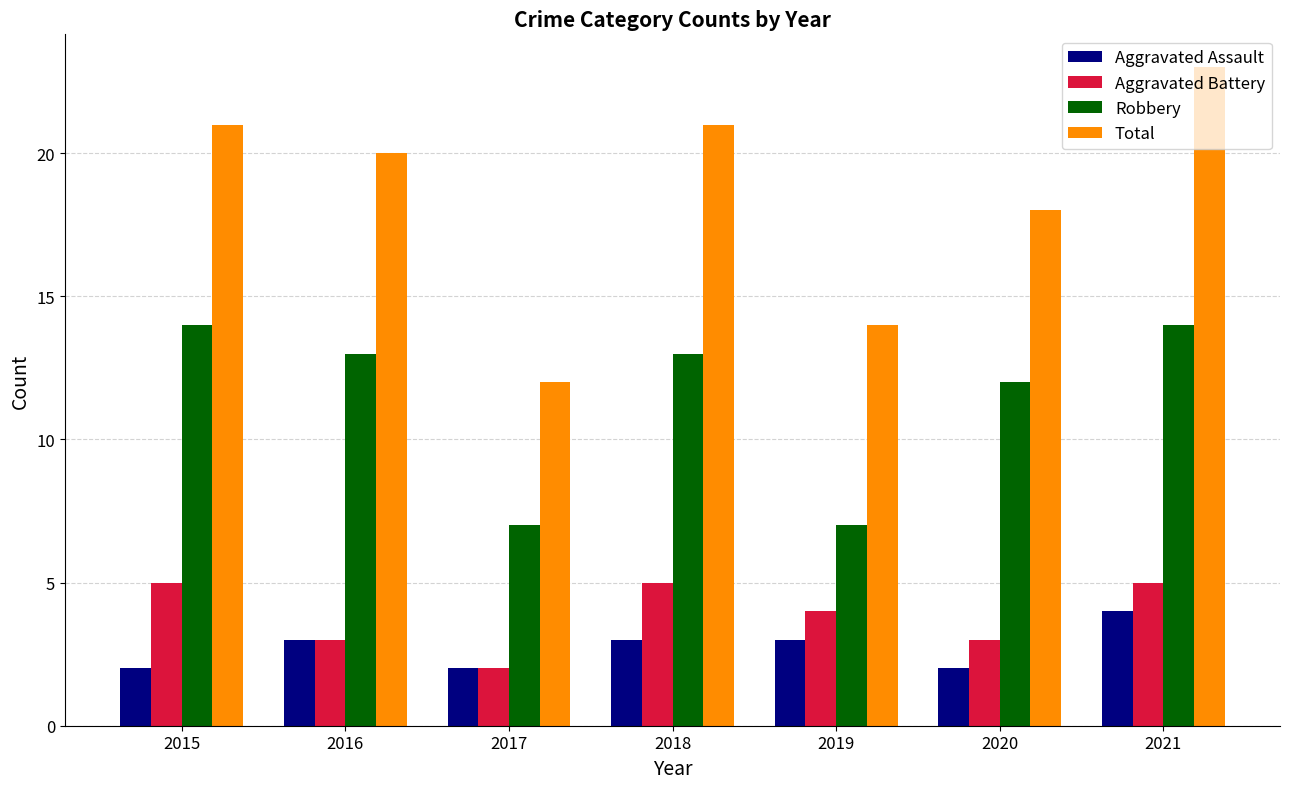

Reading left to right, transcribe all the data shown in this chart.

Aggravated Assault: 2	3	2	3	3	2	4
Aggravated Battery: 5	3	2	5	4	3	5
Robbery: 14	13	7	13	7	12	14
Total: 21	20	12	21	14	18	23